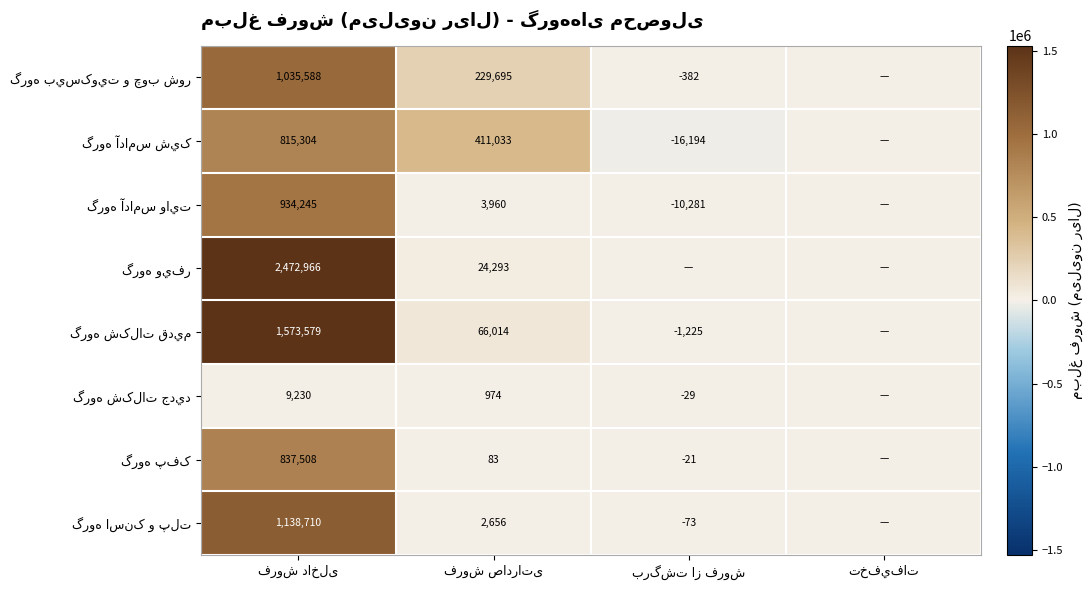

At which label is گروه پفک closest to 418743?

فروش صادراتی